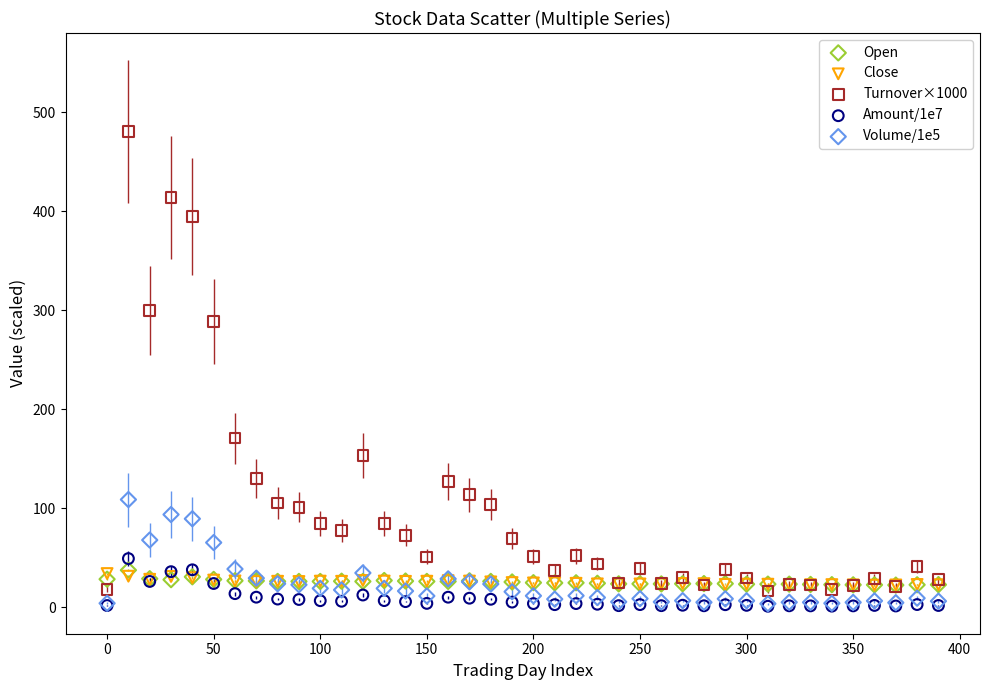

Across all series, what Y value is closest to 240?

288.7